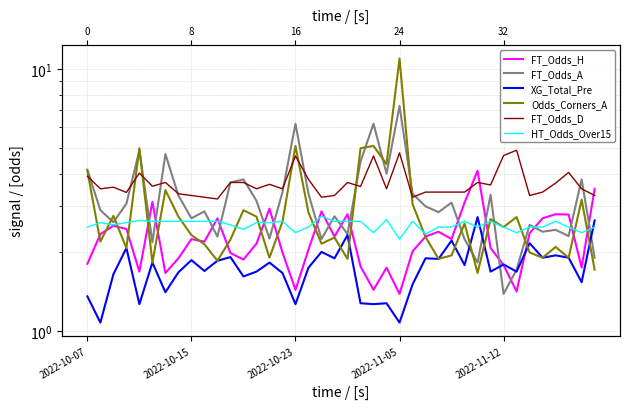

At how many categories does at least one series exceed 2?

40